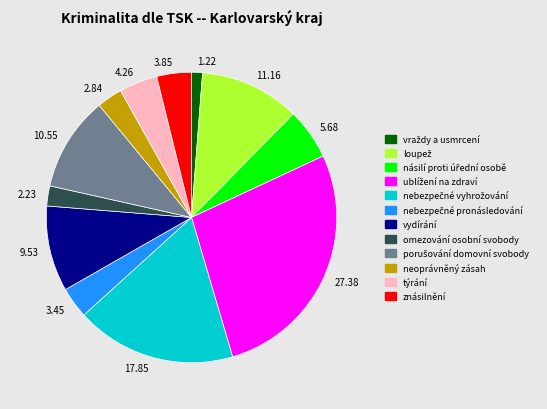

Is there any slice that represents more than half of the pie?

No